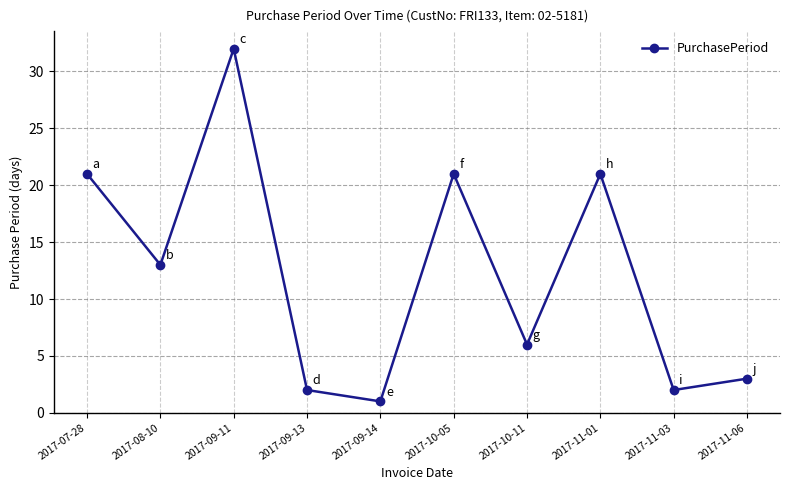

Which category has the highest value across all series?

2017-09-11